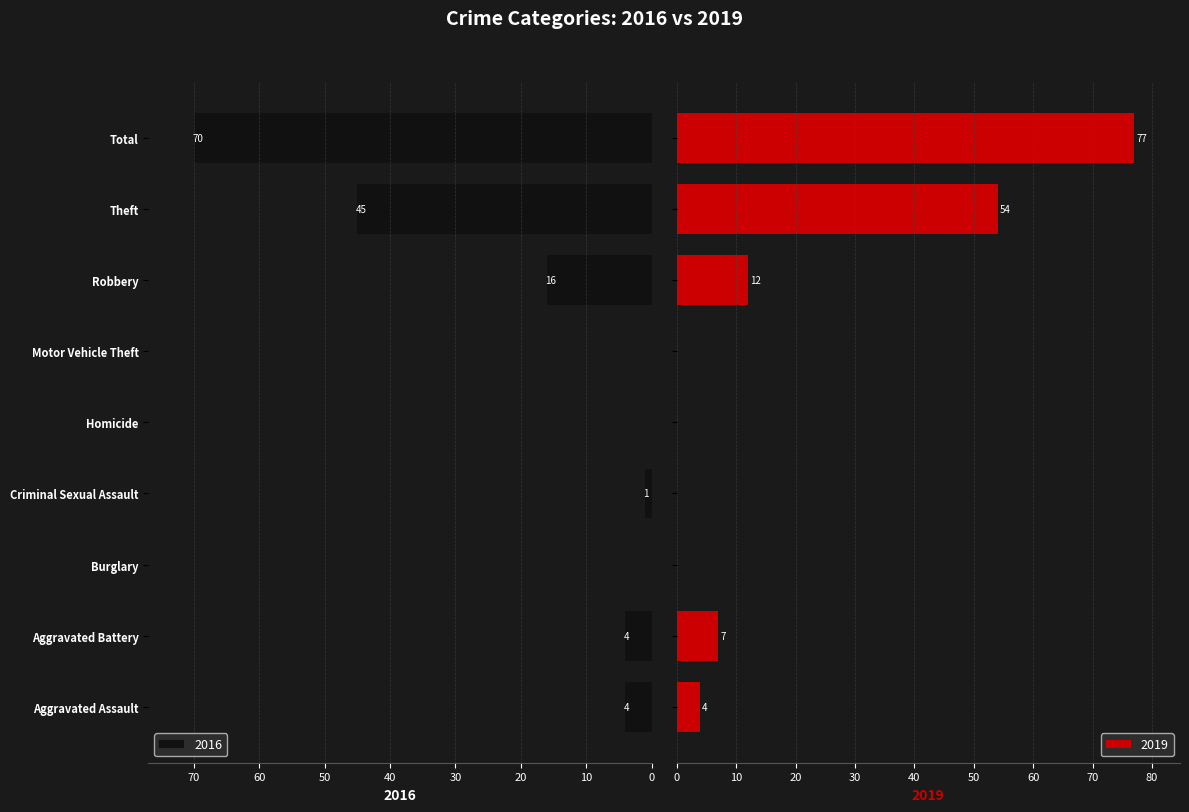

The 2016 series shows 9 at Robbery. True or false?

False